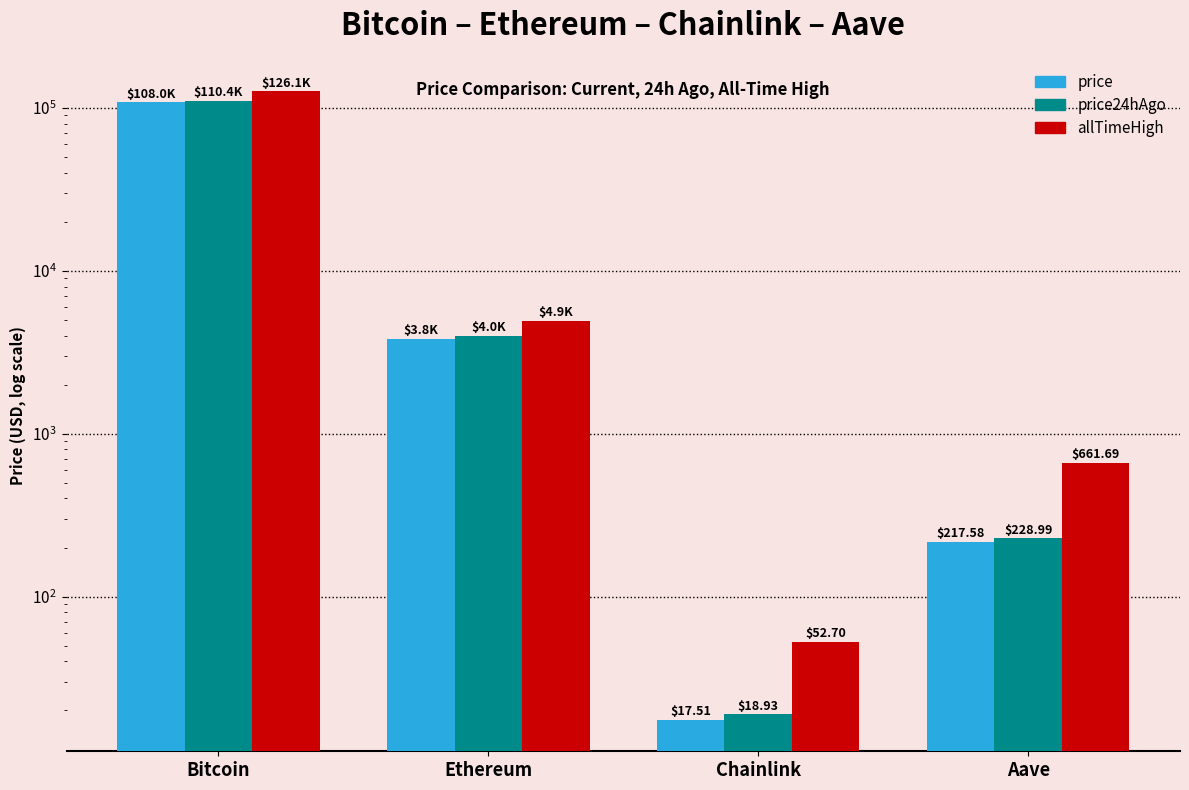

At Aave, list the series in order from smallest to largest.

price, price24hAgo, allTimeHigh